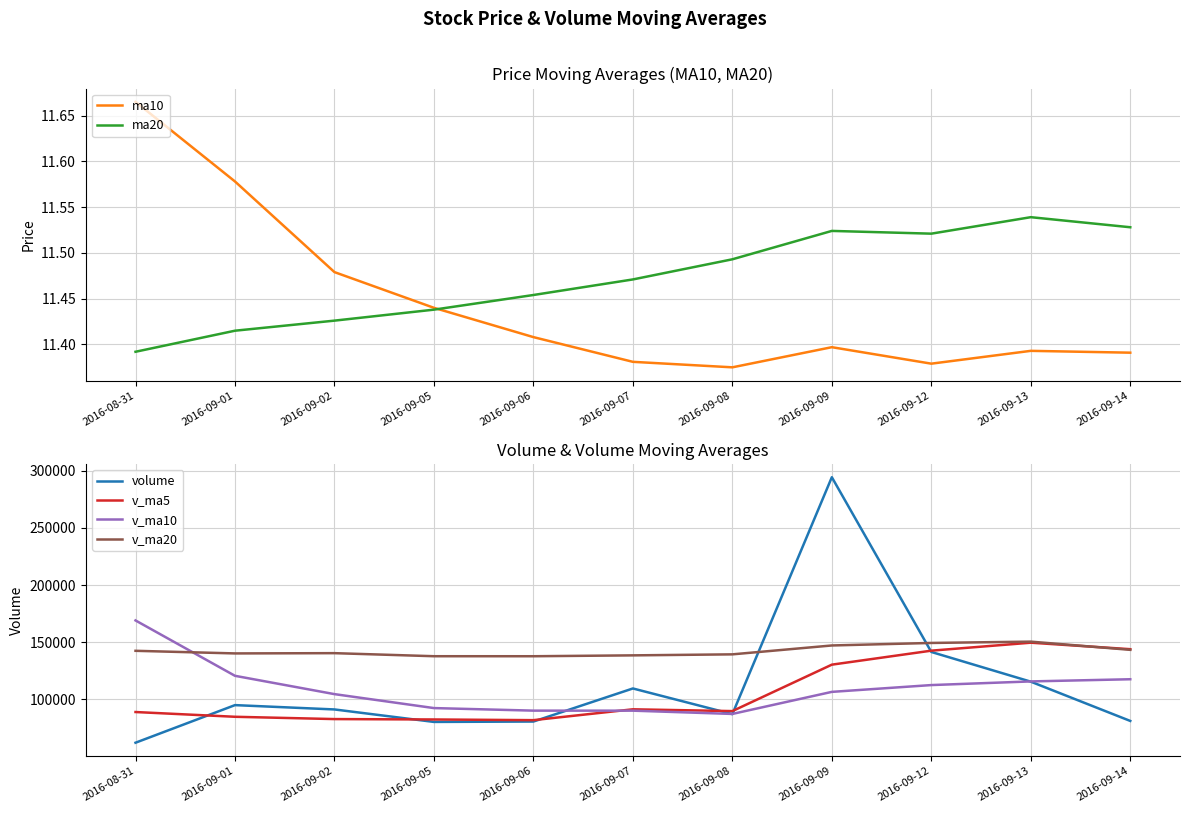

How many interior local peaks does the v_ma5 series have?

2